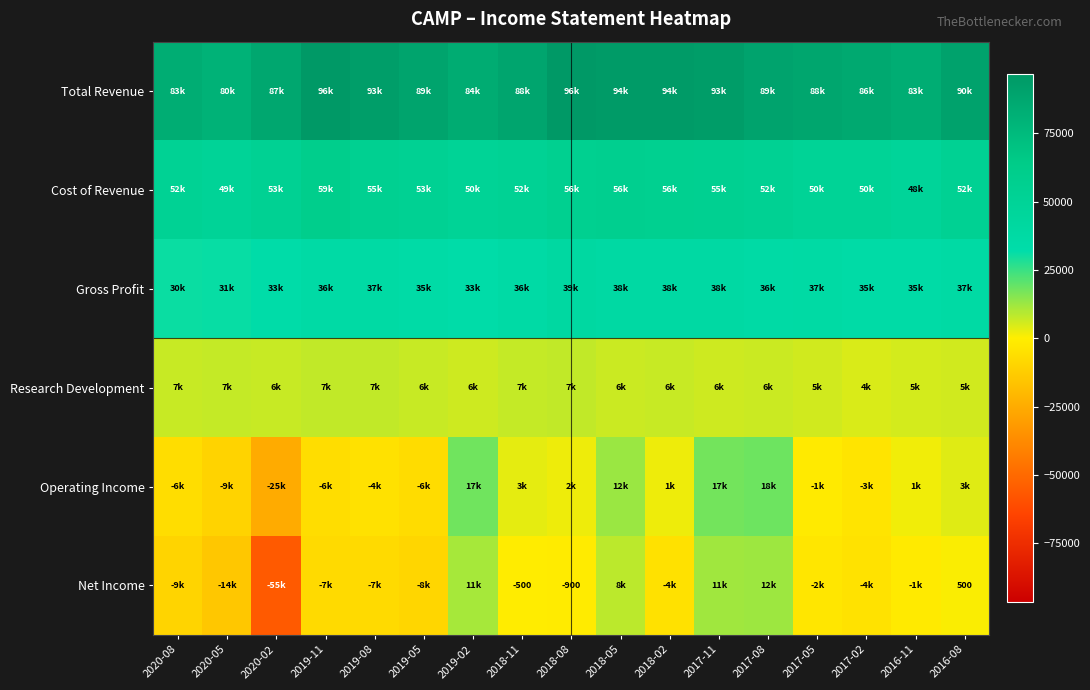

What is the sum of all Cost of Revenue values?

907200